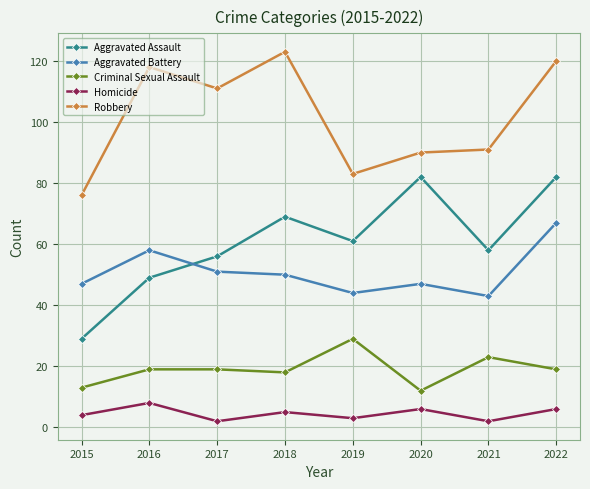

At which label does Aggravated Battery first exceed 50?

2016